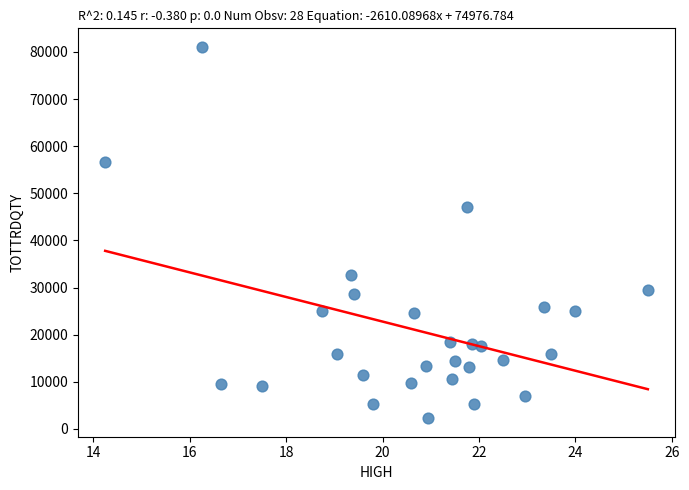

What is the range of Y values (max minus min)?

78793